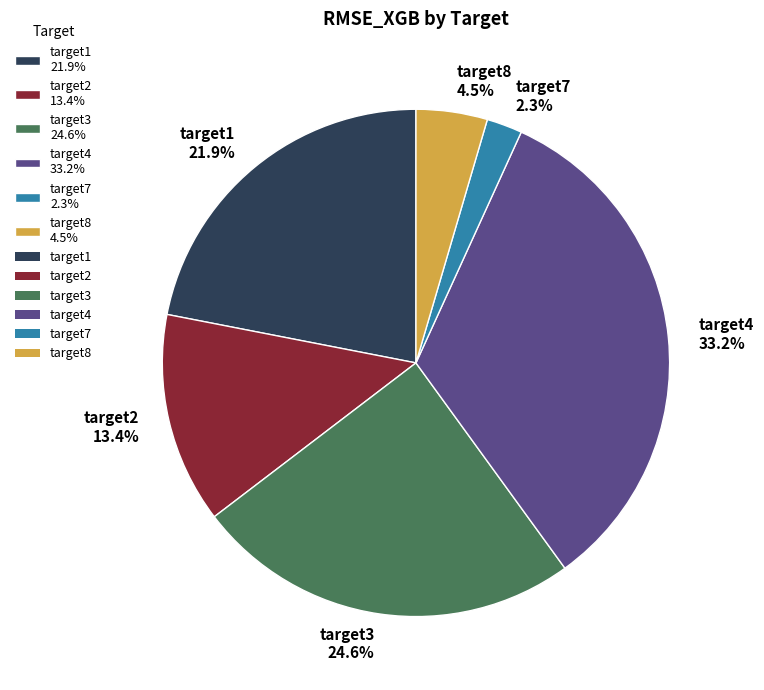

Between target2 and target1, which is larger?

target1